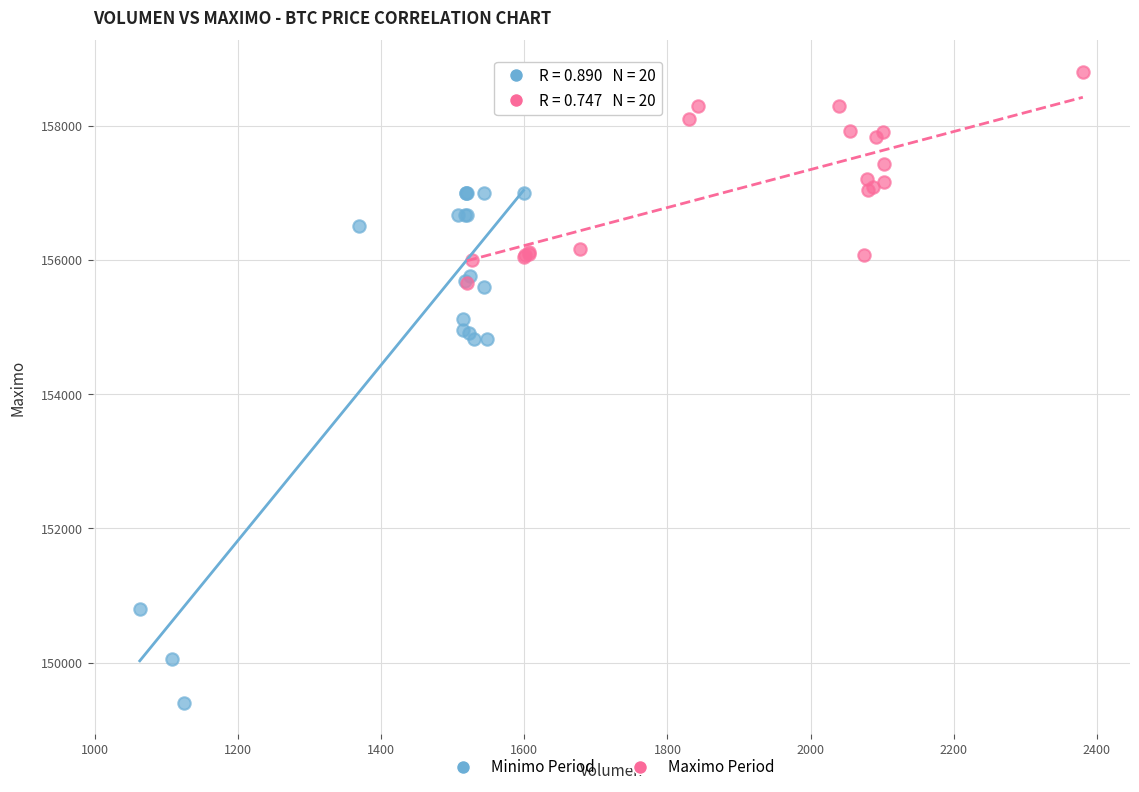

Which series contains the lowest Y value?

Minimo Period